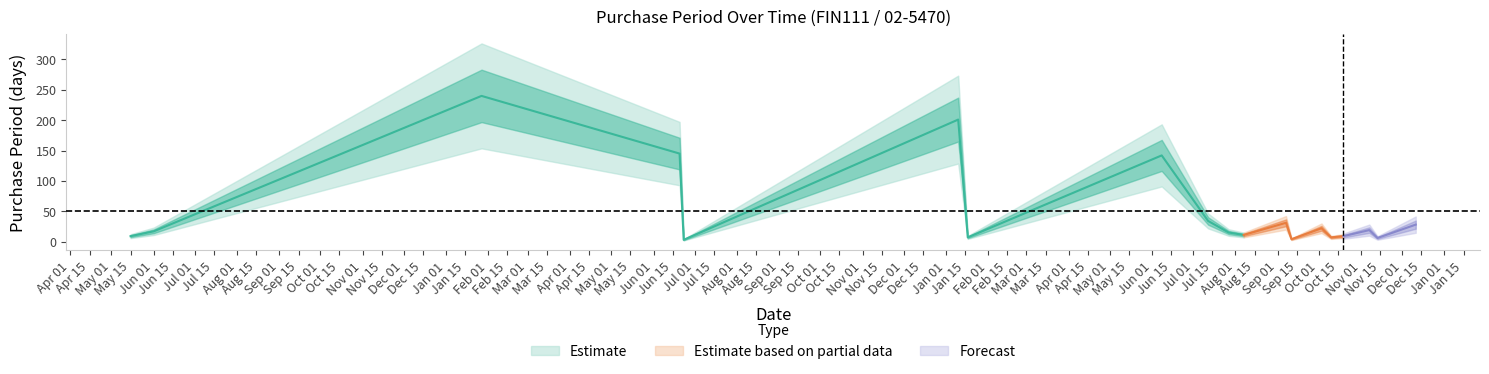

What is the maximum value shown in the chart?

240